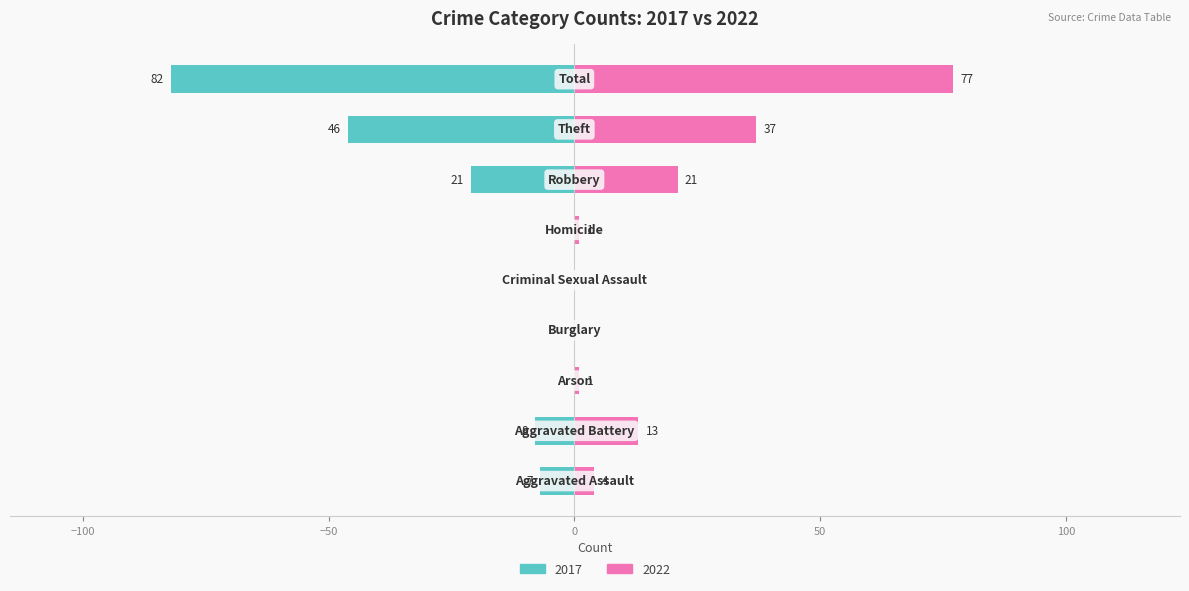

What is the sum of all 2017 values?

164